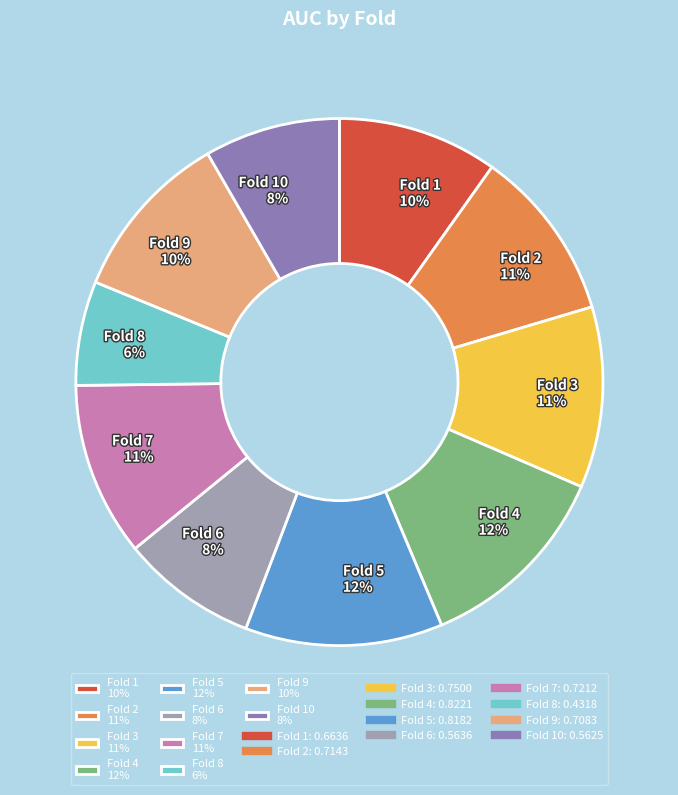

Which category has the smallest portion of the pie?

Fold 8 6%